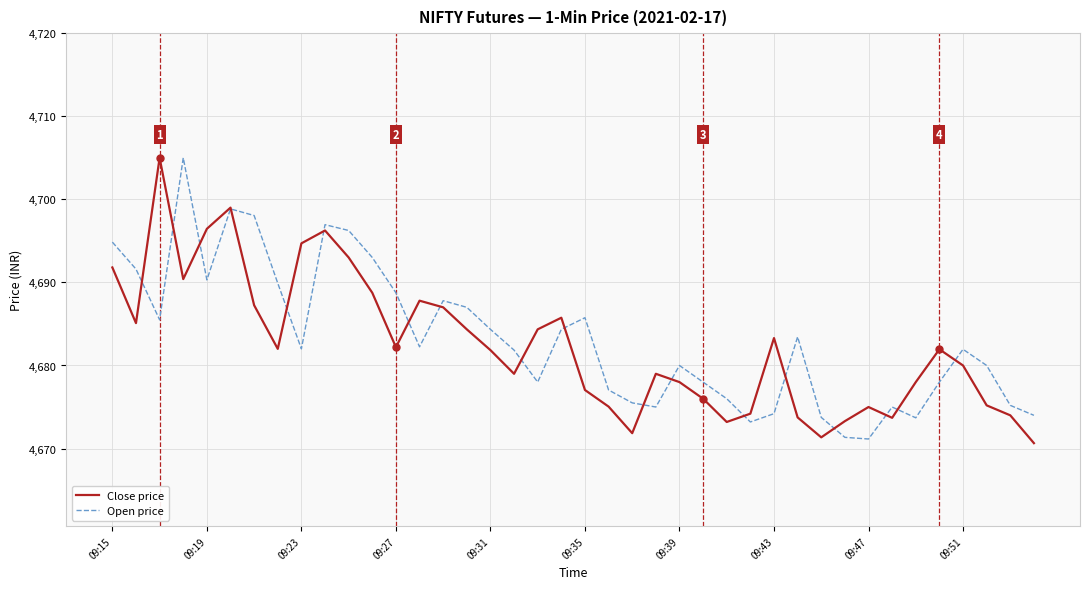

What is the greatest value displayed?

4705.0